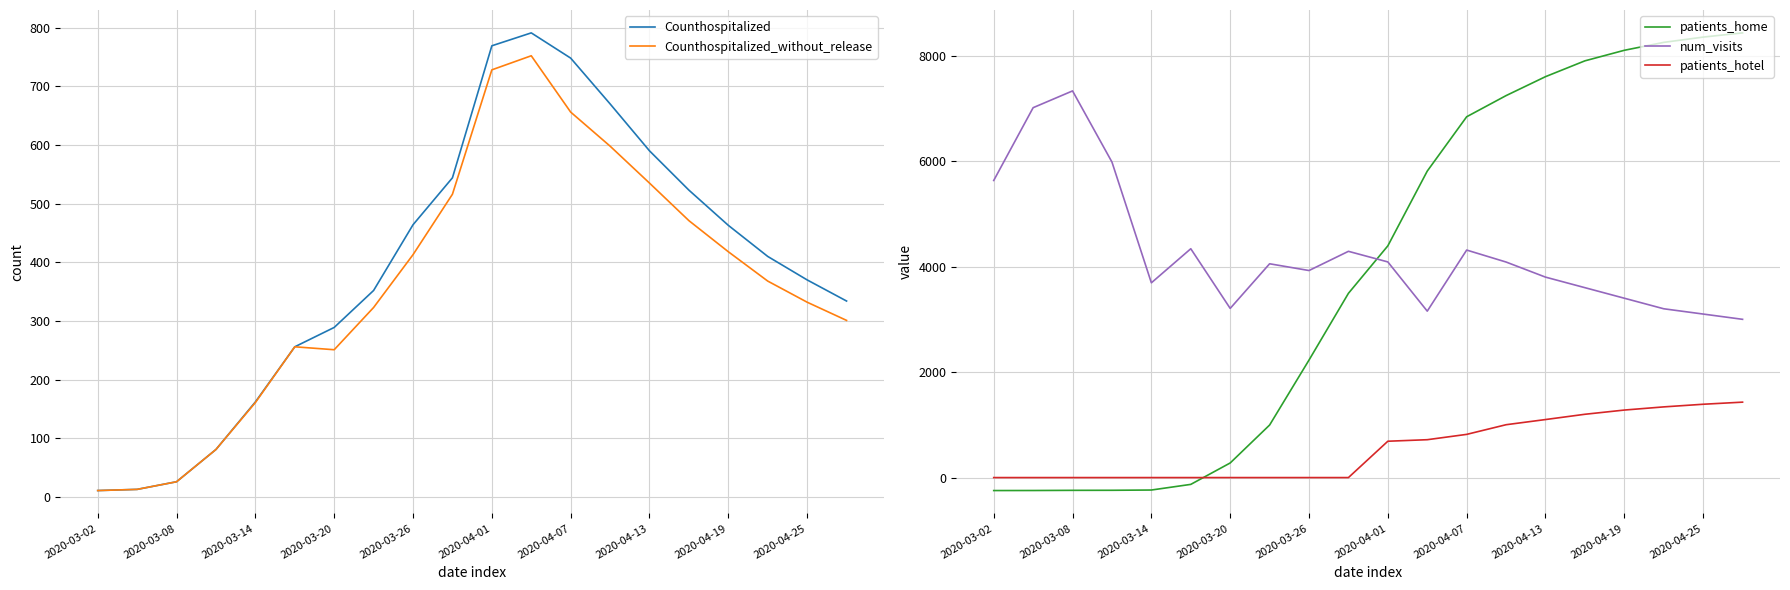

Is the value of patients_hotel at 2020-04-07 greater than the value of num_visits at 2020-04-25?

No